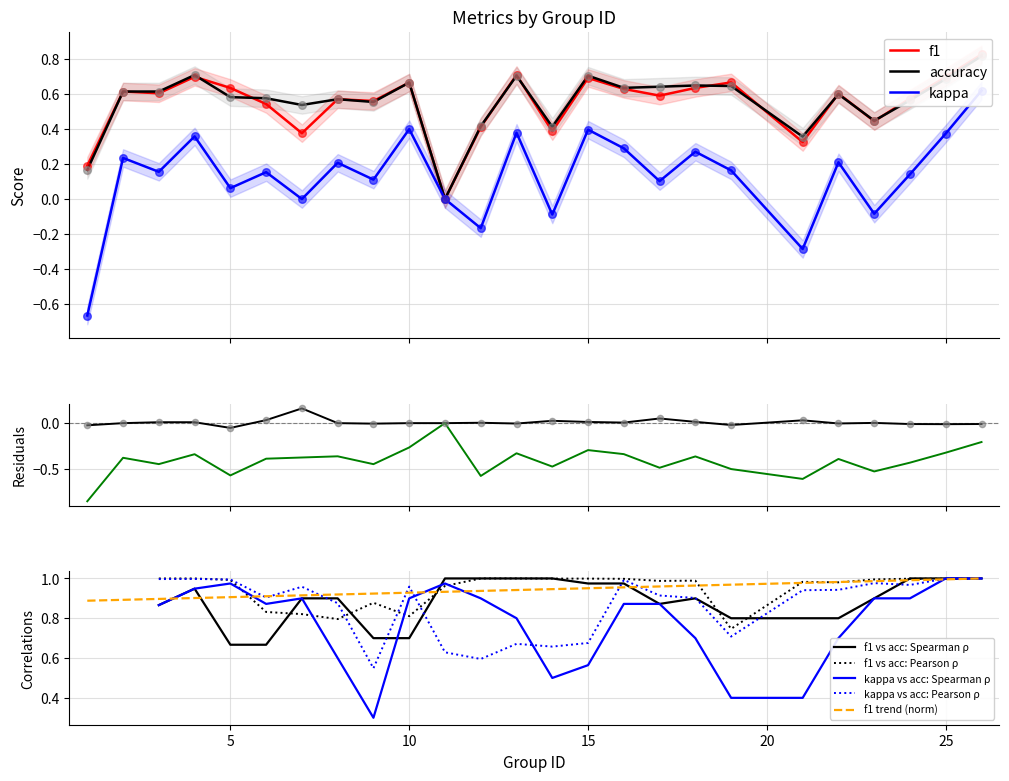

What is the total value across all series at 17?

1.3